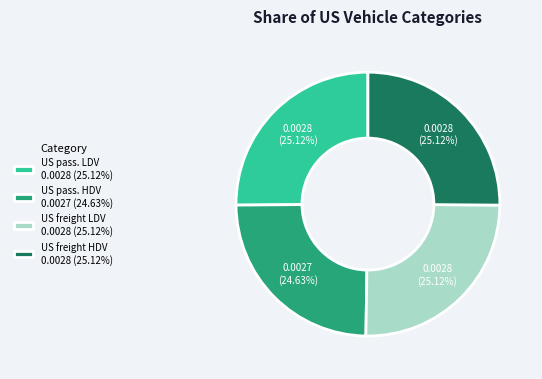

Count the number of slices in the pie.

4